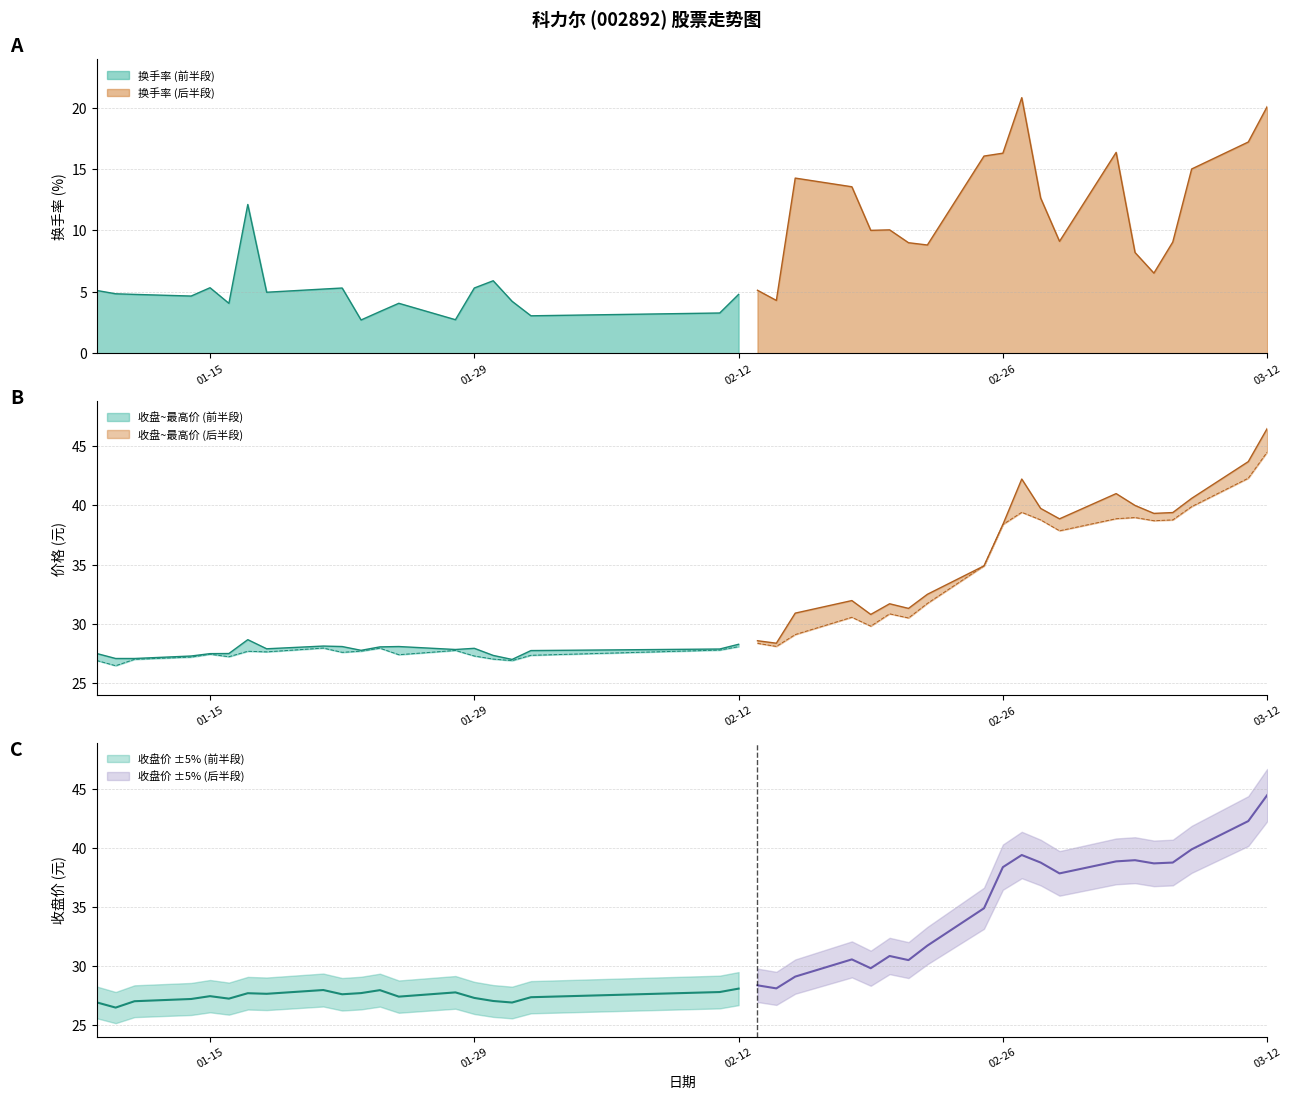

What is the average value of the 最高价 series?

32.1